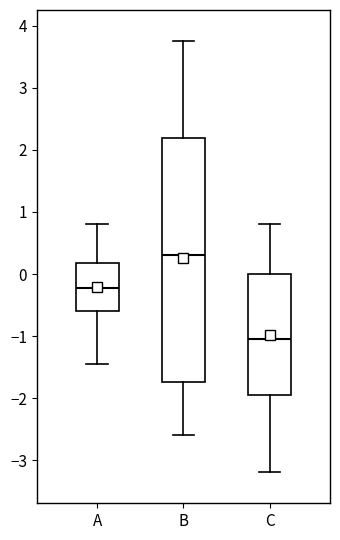

Which box is the tallest, from its lower edge to its upper edge?

B